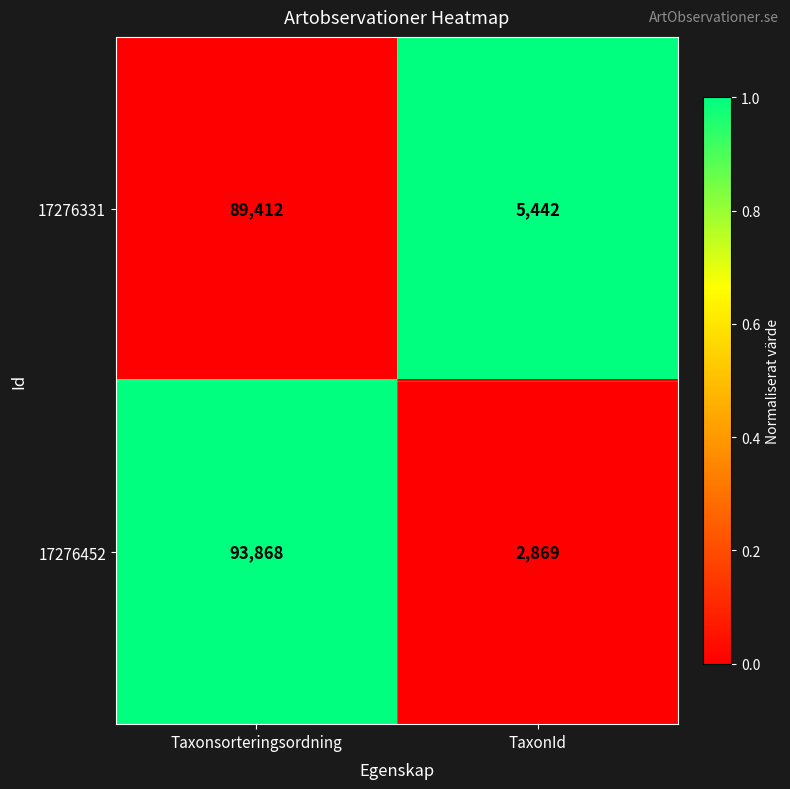

Reading left to right, transcribe all the data shown in this chart.

17276331: Taxonsorteringsordning=89412	TaxonId=5442
17276452: Taxonsorteringsordning=93868	TaxonId=2869